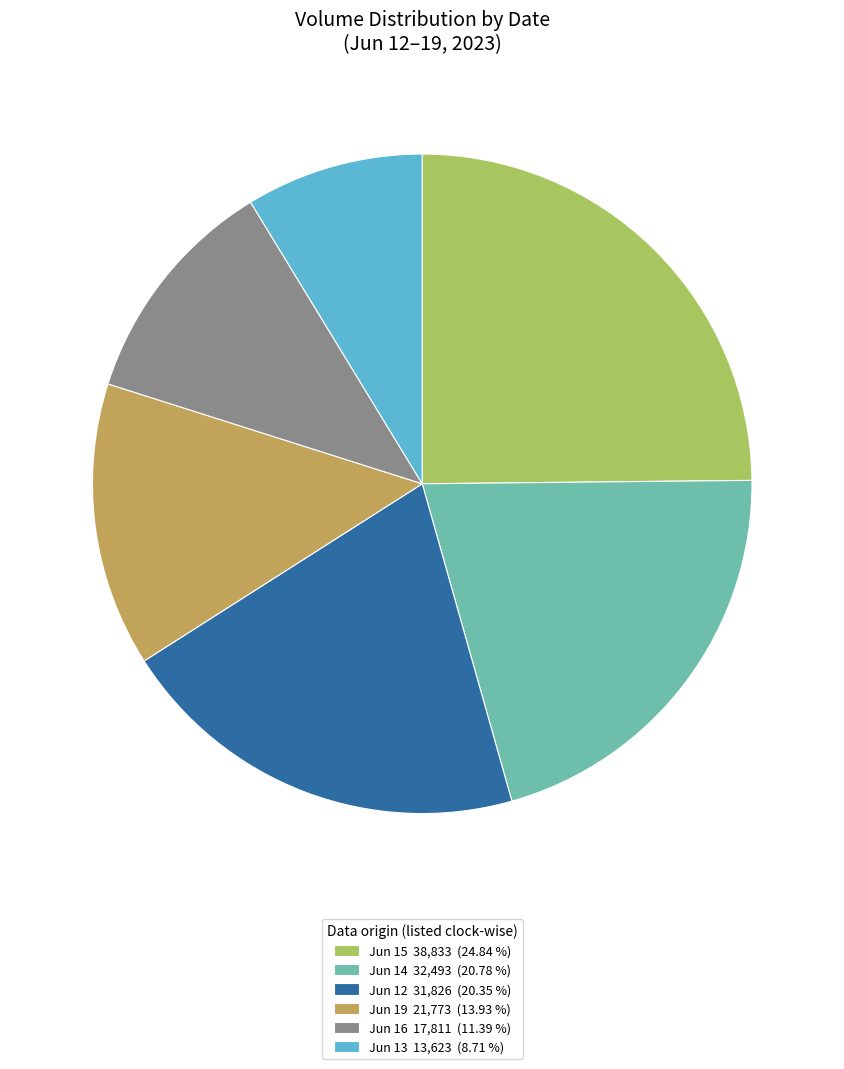

Do Jun 14 32,493 (20.78 %) and Jun 13 13,623 (8.71 %) together represent more than half of the pie?

No